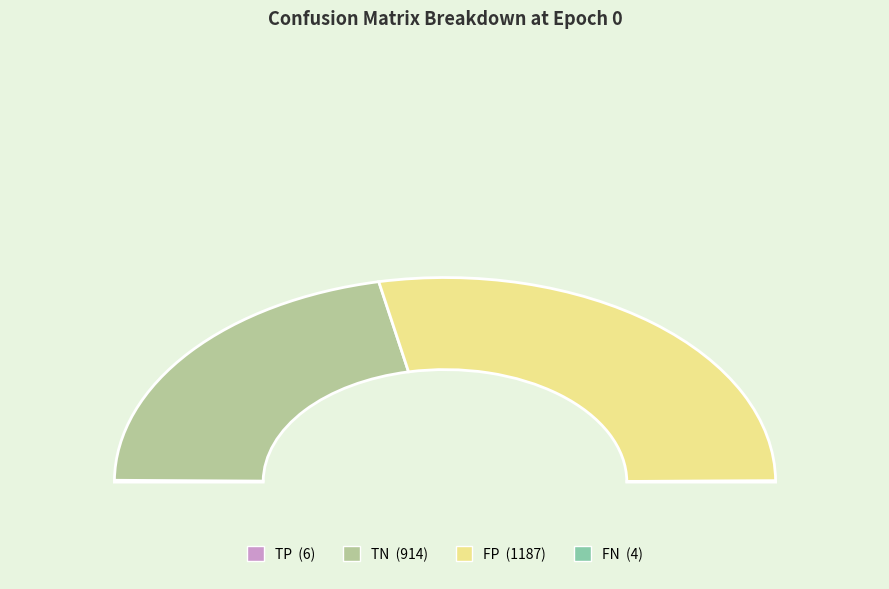

The FP slice represents 56% of the pie. True or false?

True